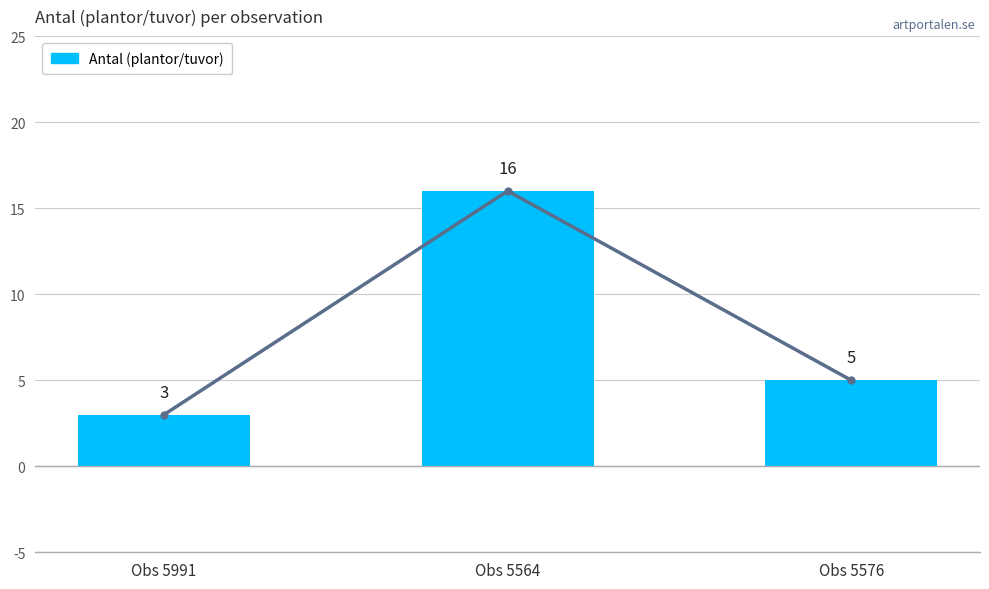

Rank the categories by value from highest to lowest.

Obs 5564, Obs 5576, Obs 5991